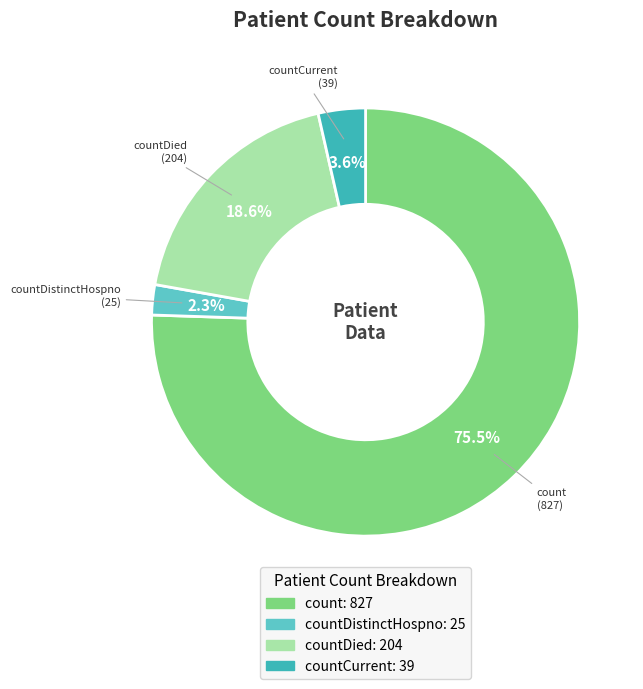

Does any single category account for the majority?

Yes